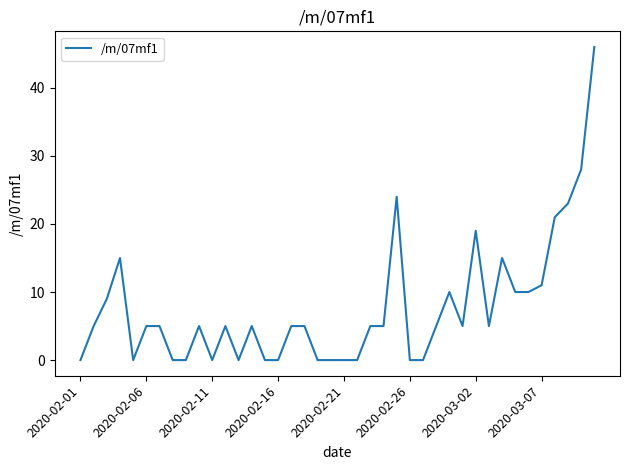

What is the difference between the maximum and minimum values?

46